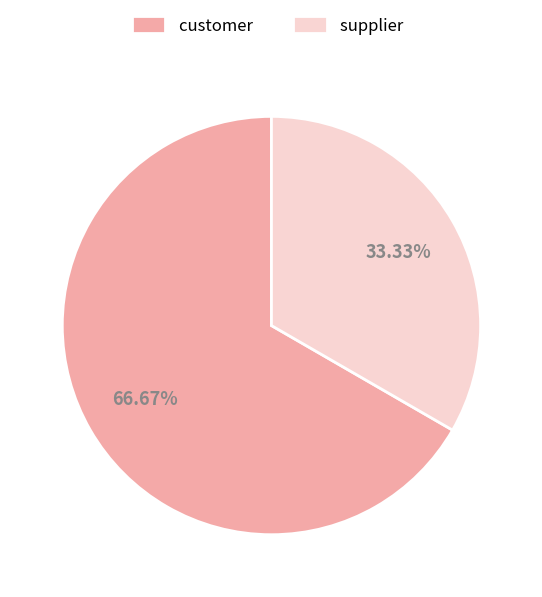

To the nearest percent, what is the combined percentage of customer and supplier?

100%